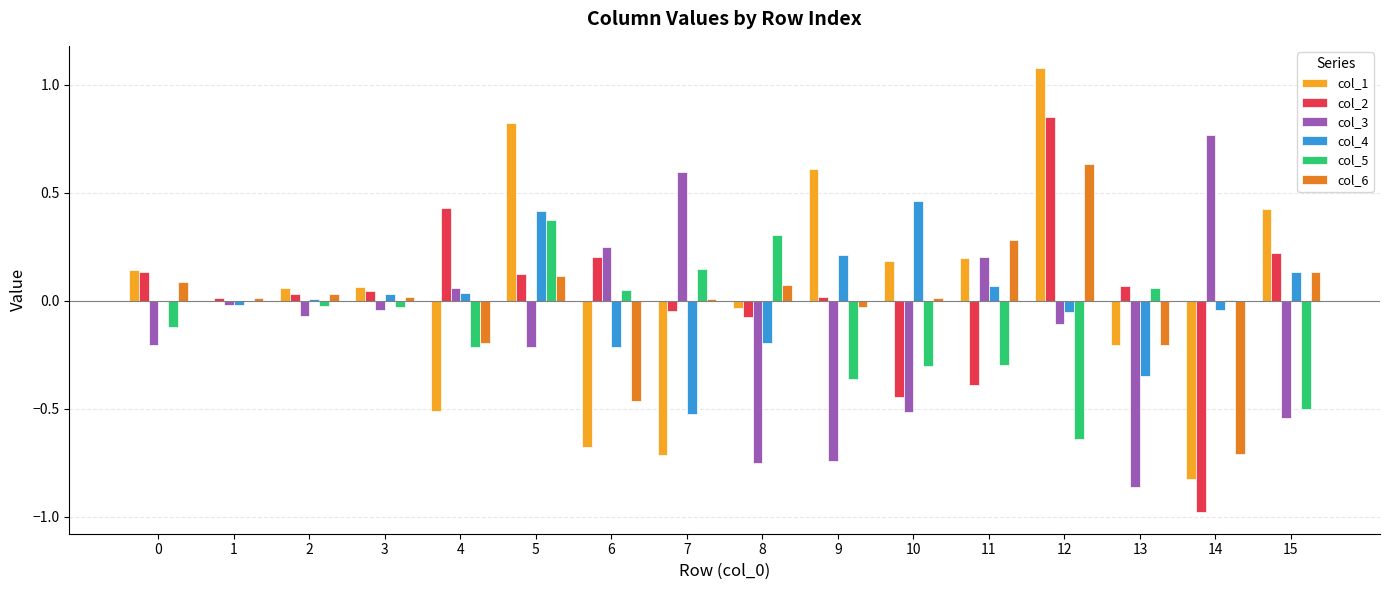

Are the bars horizontal?

No